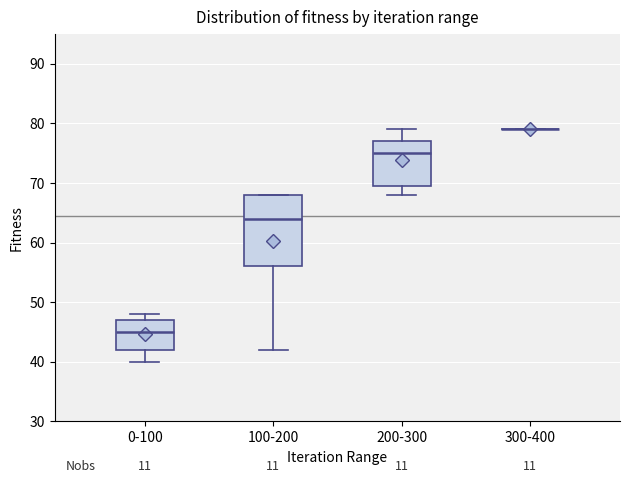

Reading left to right, read every box against the y-axis: the position of its median line, the range the box covers, and the ends of its whiskers. The values are not printed on the chart, so give them approximately, as read against the axis.

0-100: median 45, box 42 to 47, whiskers 40 to 48
100-200: median 64, box 56 to 68, whiskers 42 to 68
200-300: median 75, box 70 to 77, whiskers 68 to 79
300-400: box collapsed to a line at 79, whiskers 79 to 79